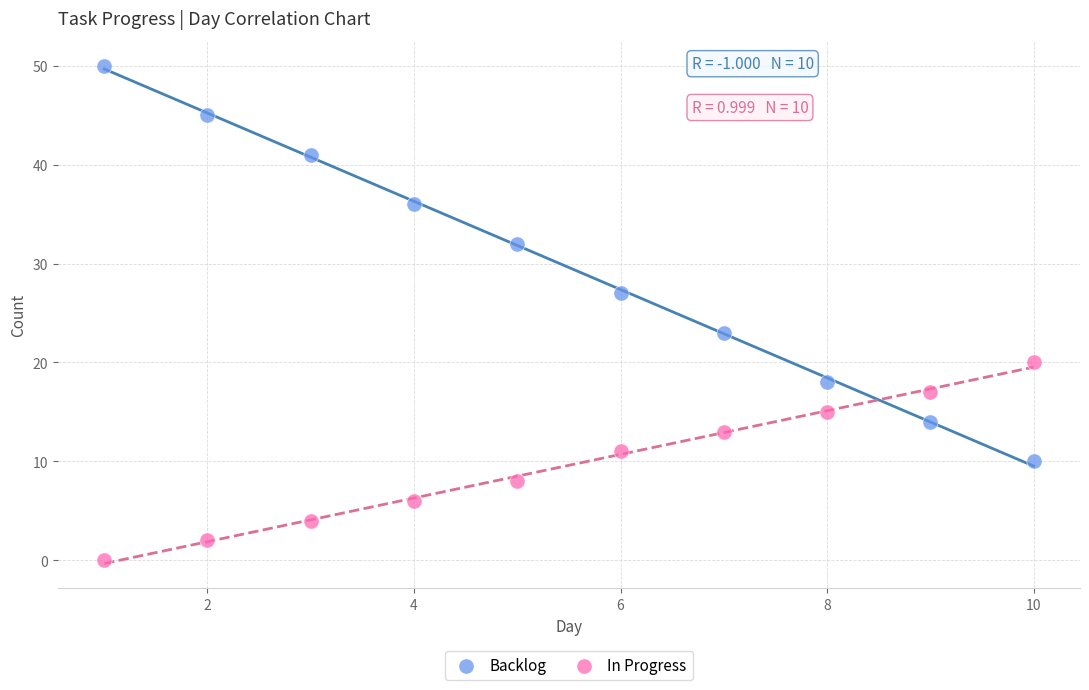

In the Backlog series, what Y value is closest to 30?

32